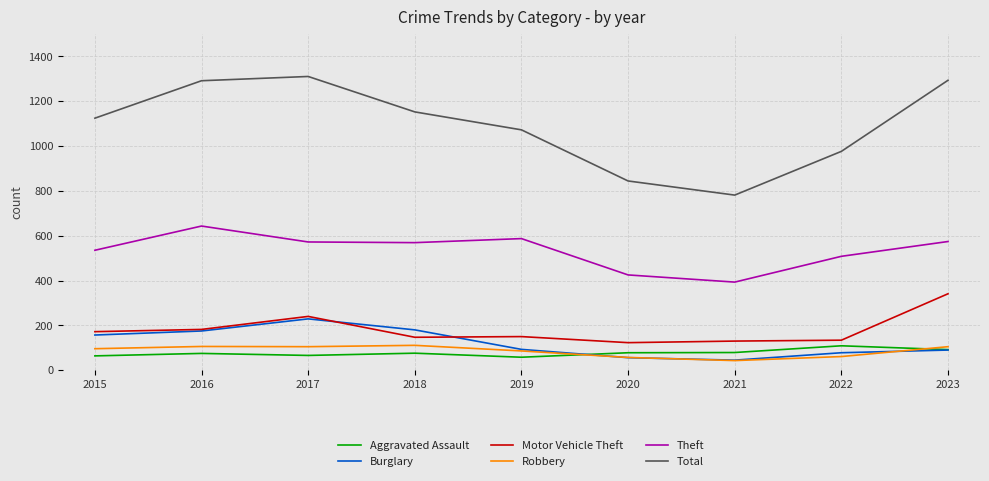

What is the total value across all series at 2015?

2148